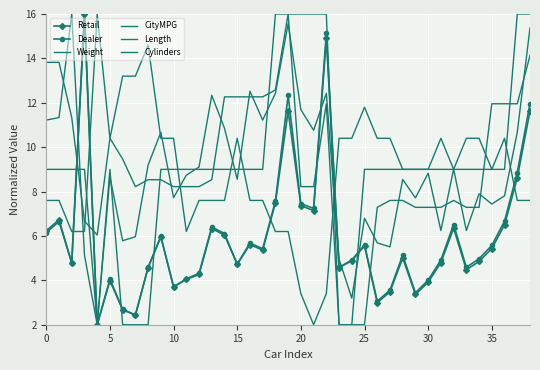

Which series has the largest total across all categories?

Length